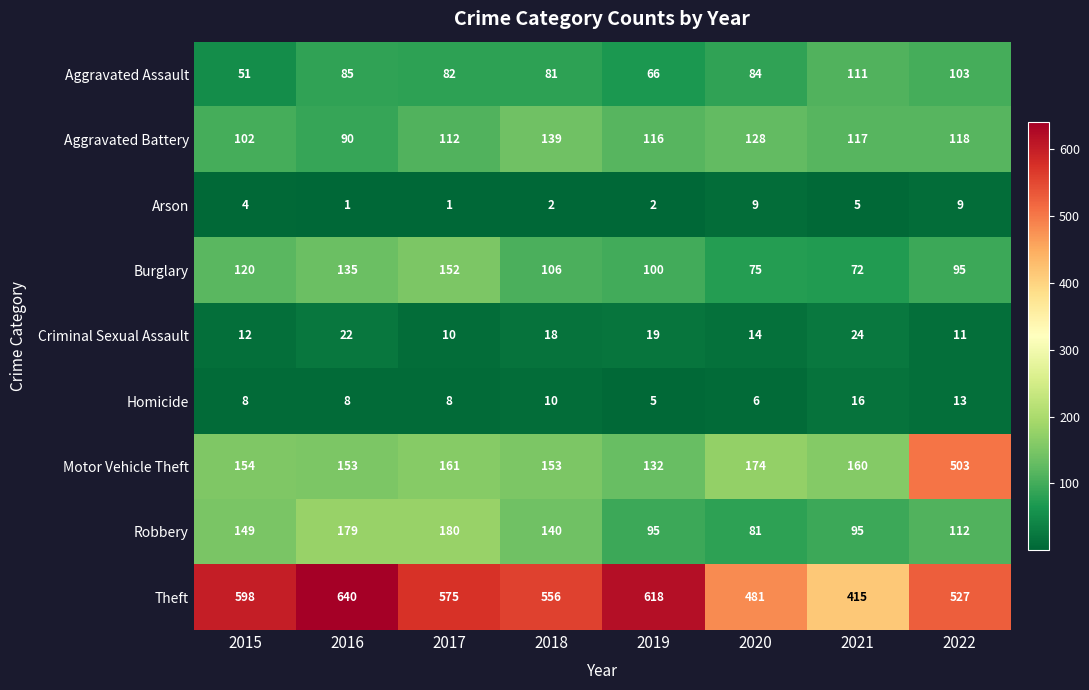

What is the smallest value displayed?

1